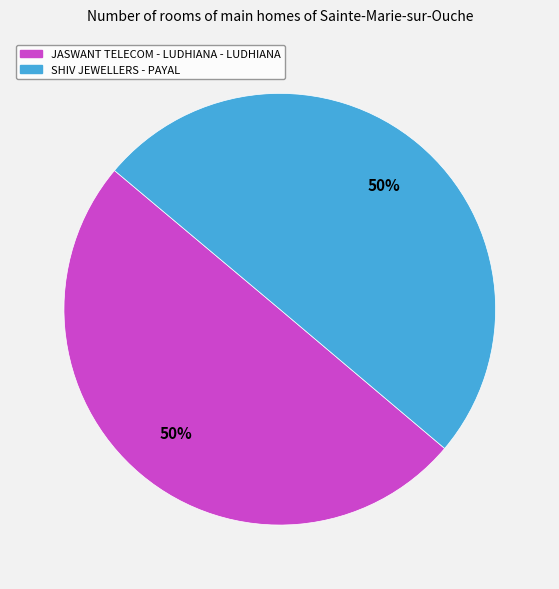

Count the number of slices in the pie.

2